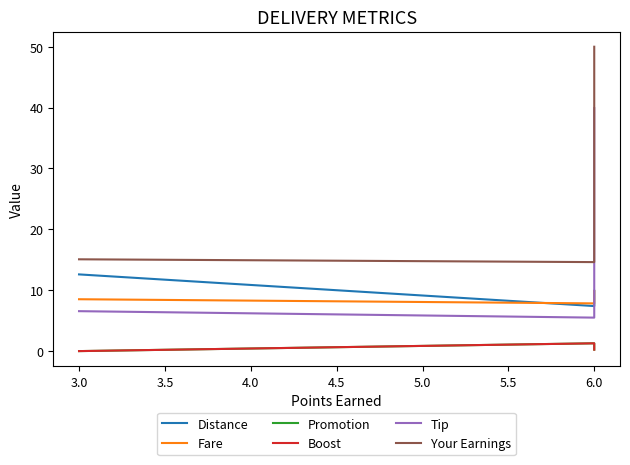

What is the maximum value shown in the chart?

50.0